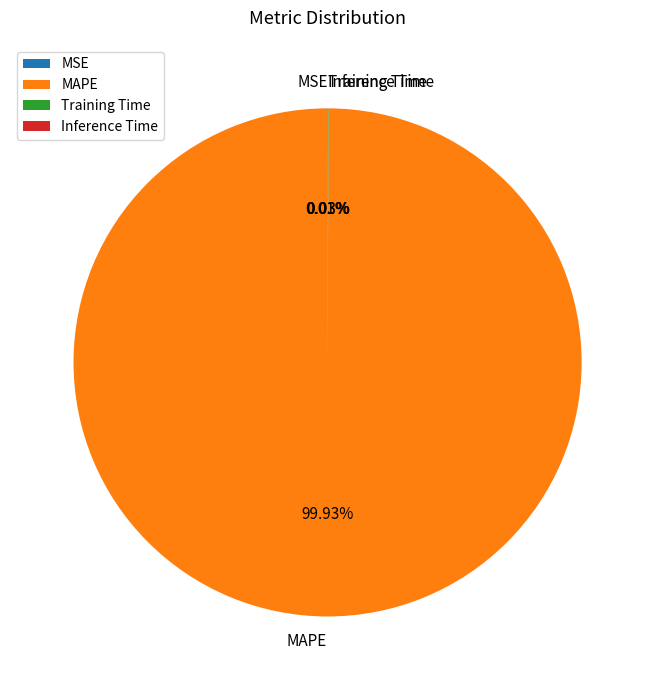

Which slice is the largest?

MAPE